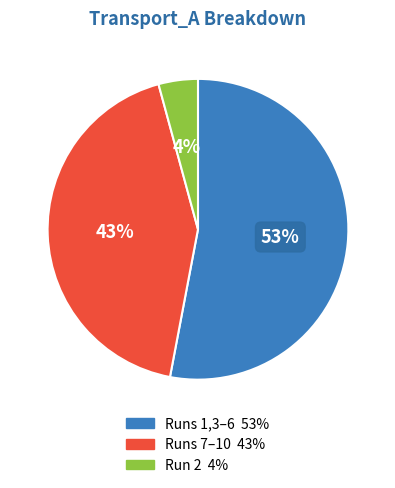

To the nearest percent, what is the difference between the largest and smallest slice percentages?

49%